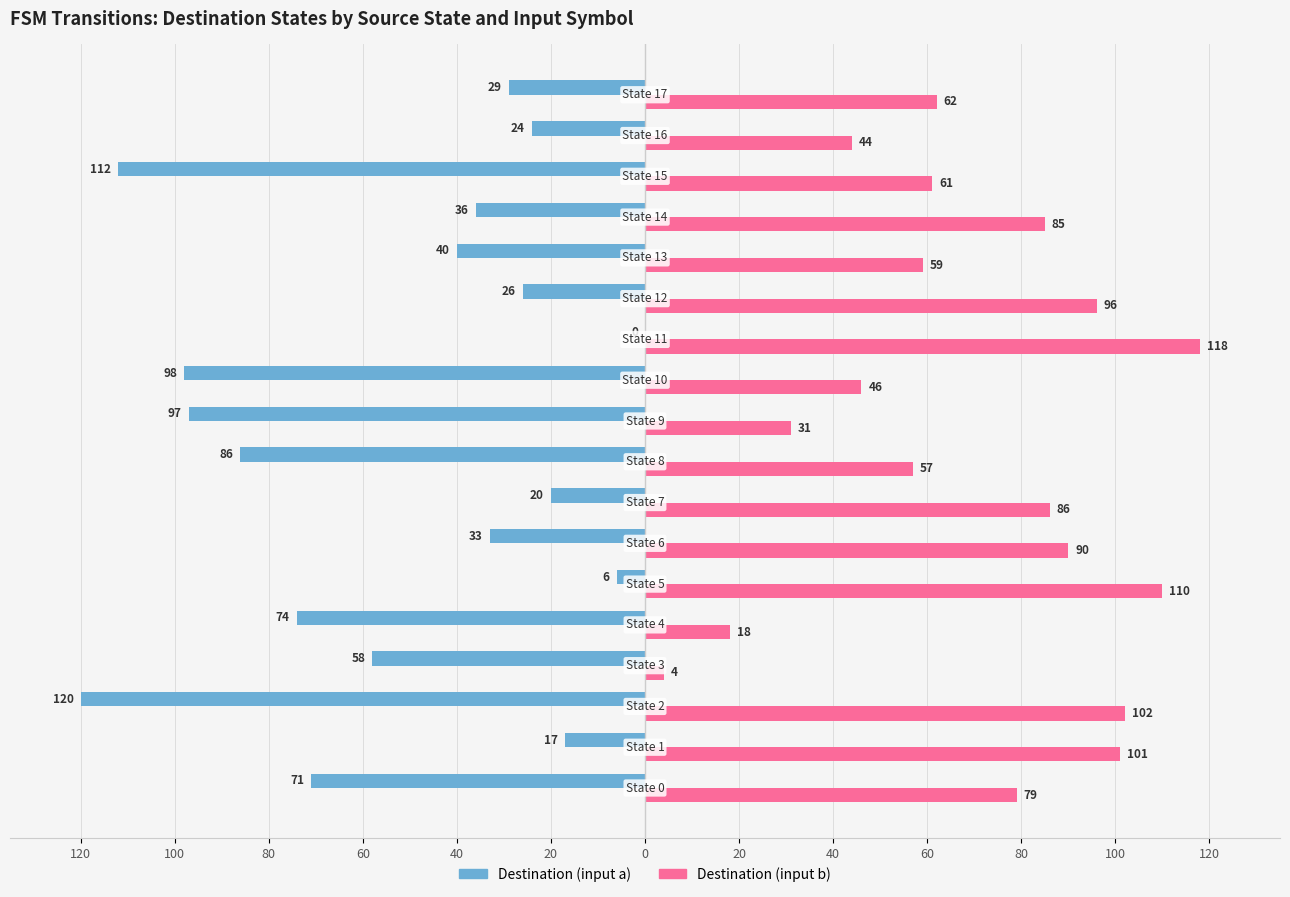

What are all the series names shown in the legend?

Destination (input a), Destination (input b)